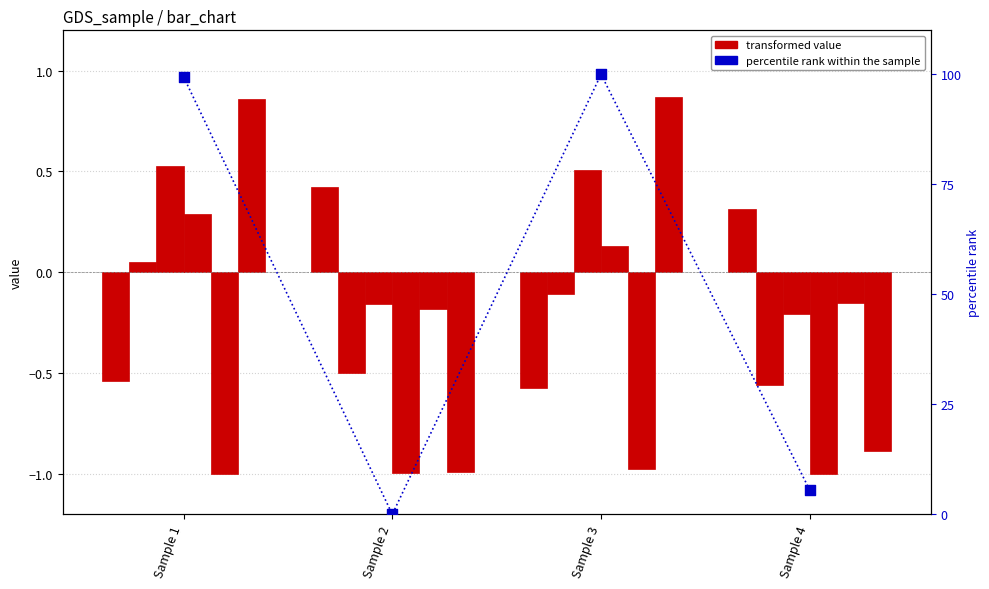

At which category is the sum across all series the highest?

Sample 3